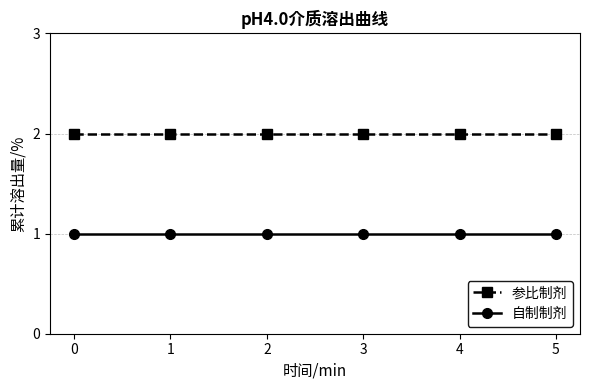

Is this an area chart (filled region under the line)?

No